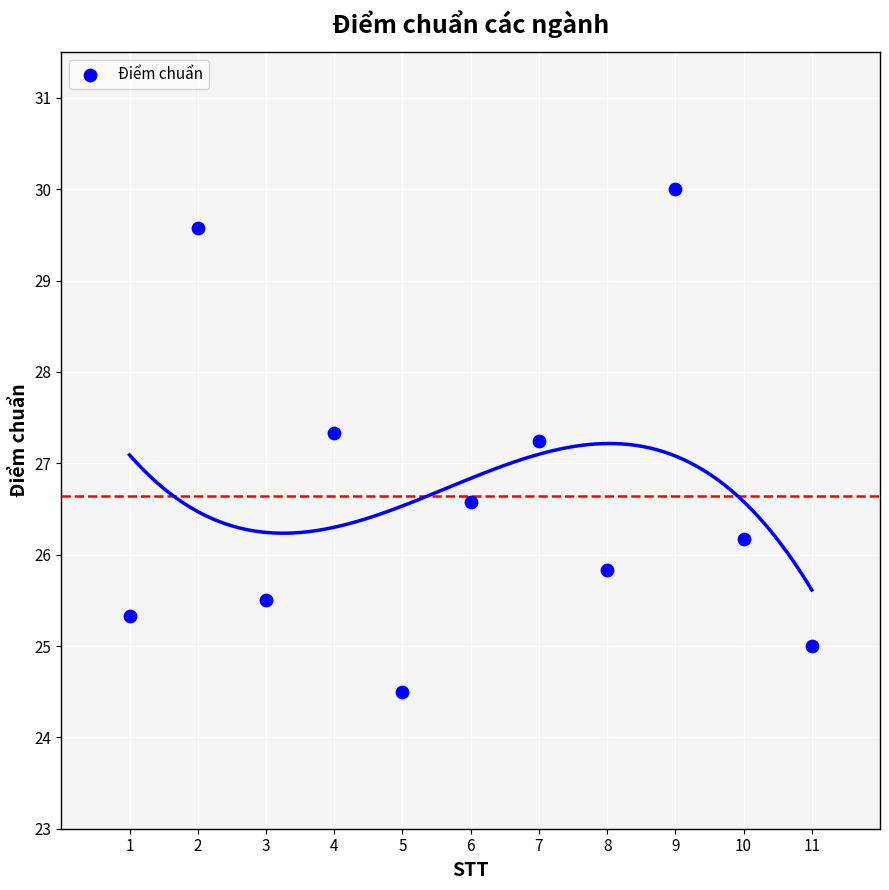

What is the range of Y values (max minus min)?

5.5